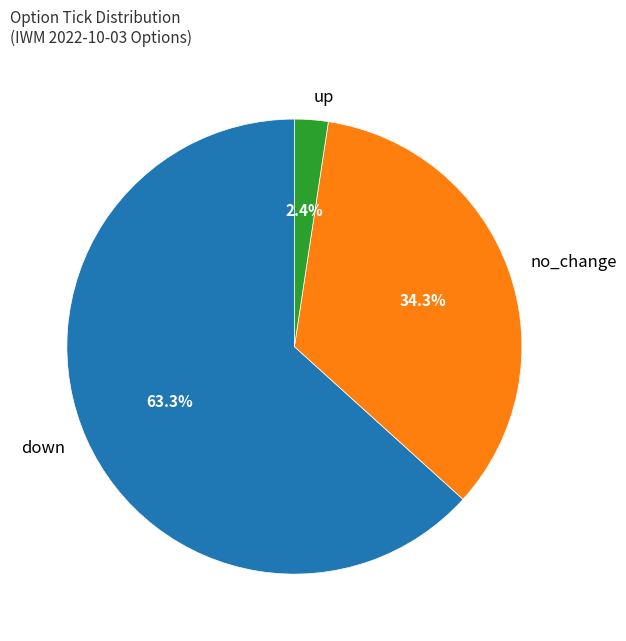

Is there any slice that represents more than half of the pie?

Yes